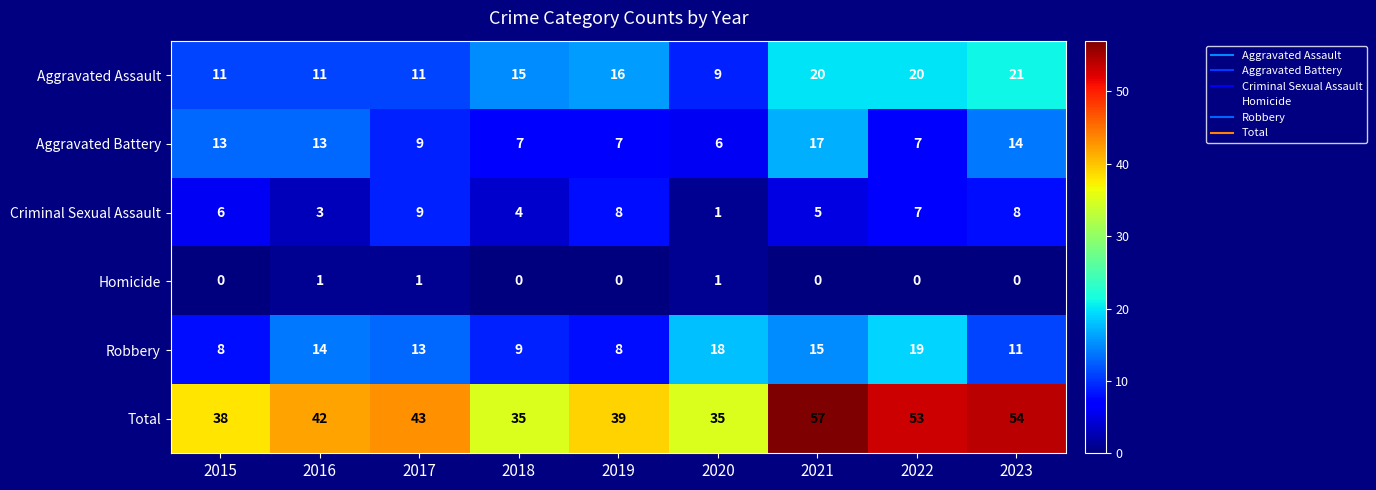

True or false: Aggravated Battery has a value of 10 at 2019.

False